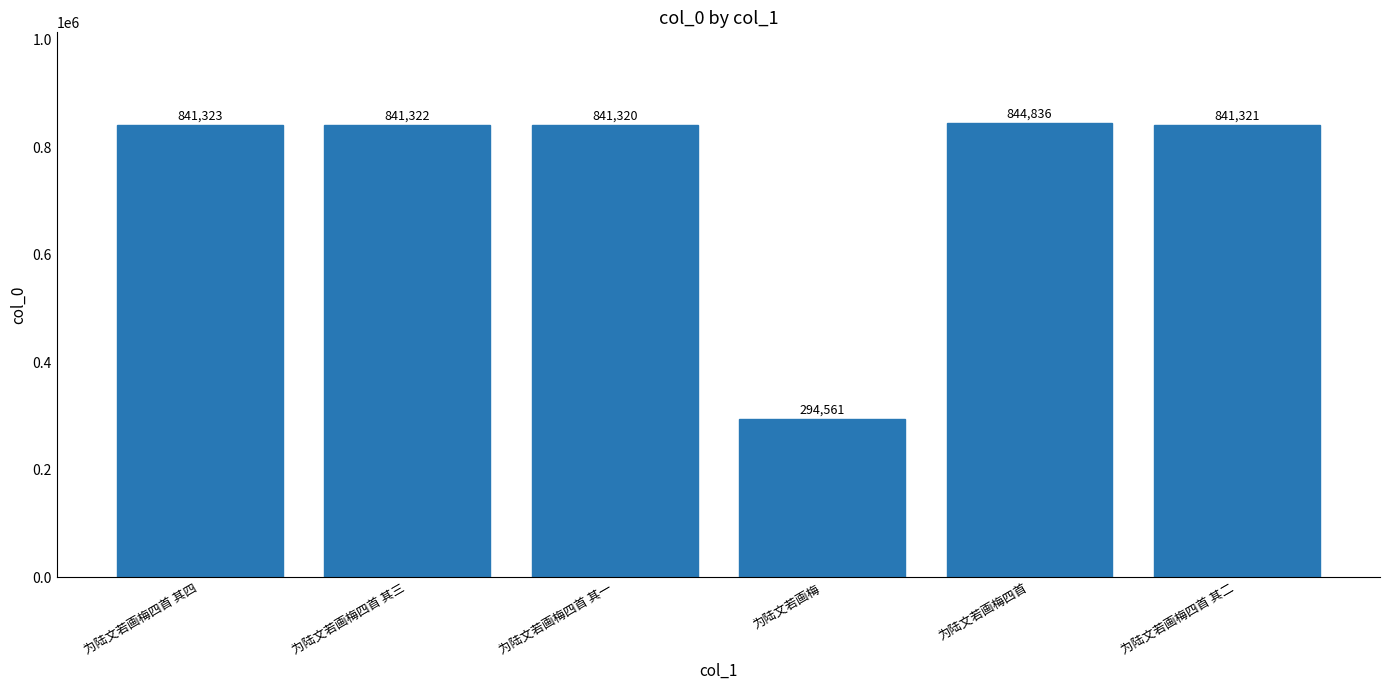

What is the sum of the values at 为陆文若画梅四首 其三 and 为陆文若画梅四首 其四?

1682645